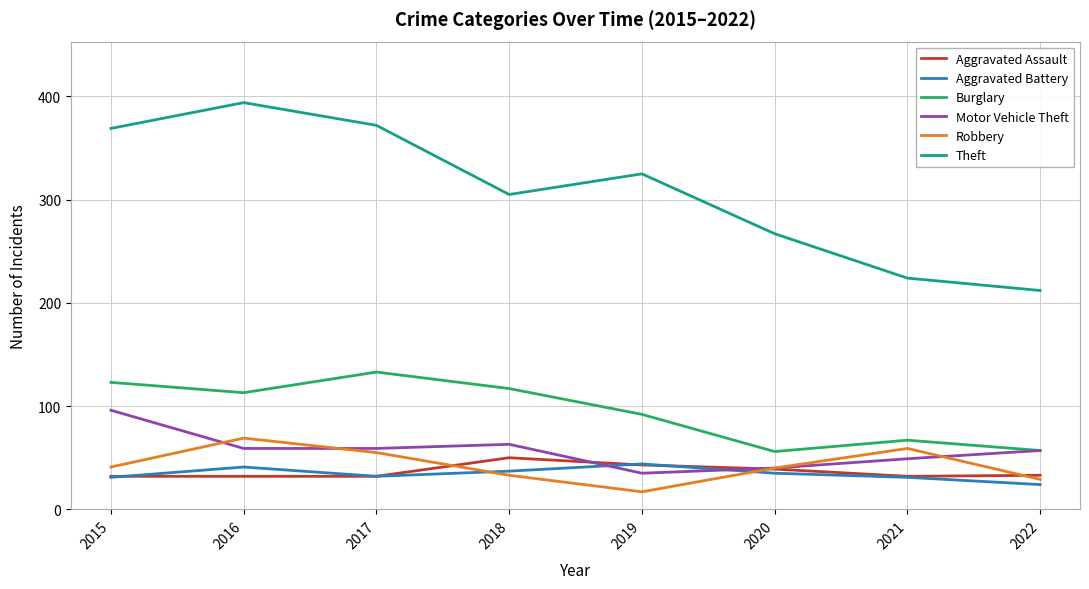

What is the difference between the Robbery values at 2015 and 2021?

18